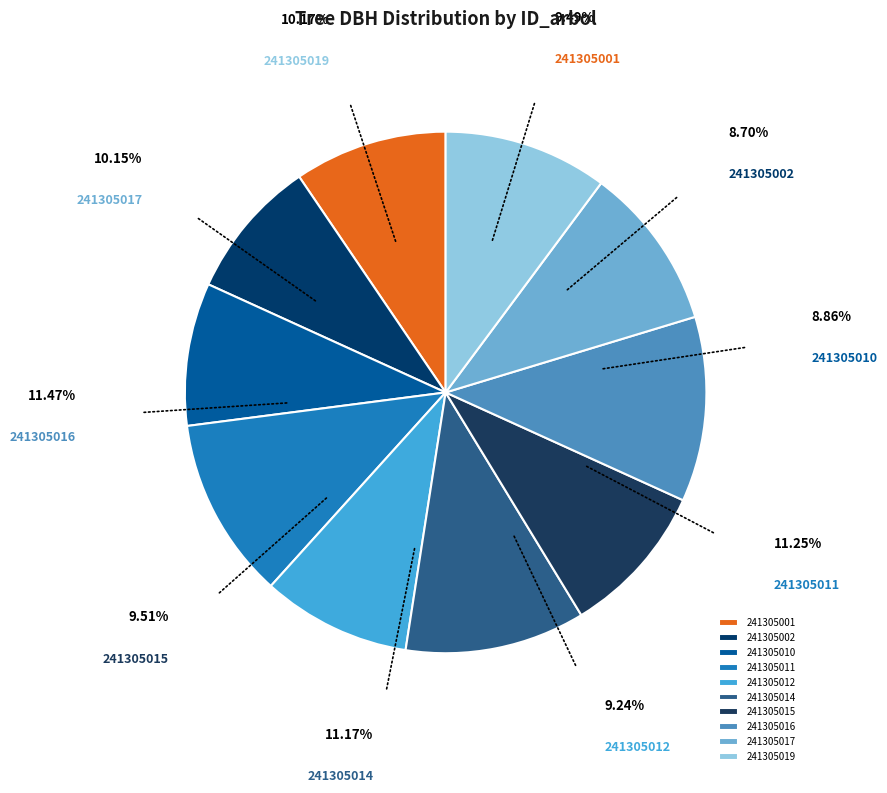

How many segments does this pie chart have?

10